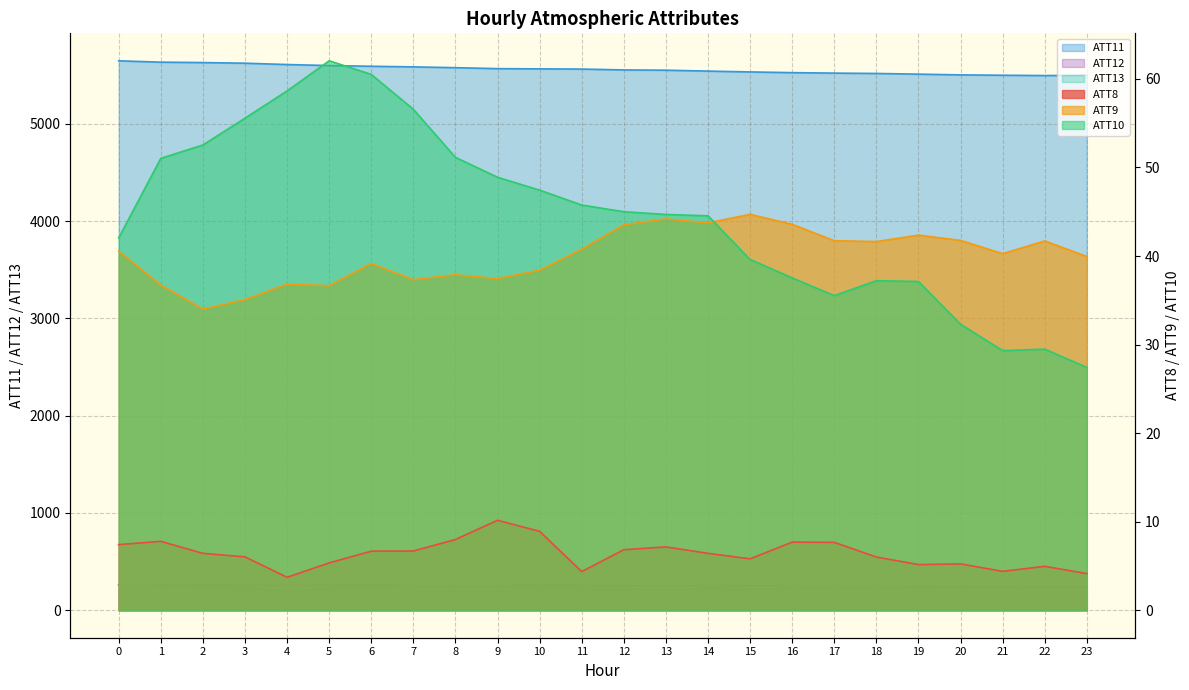

True or false: ATT8 and ATT11 intersect in this chart.

False